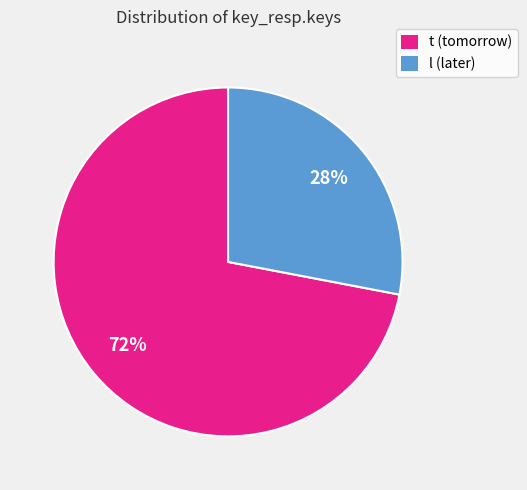

Does t represent more than half of the total?

Yes